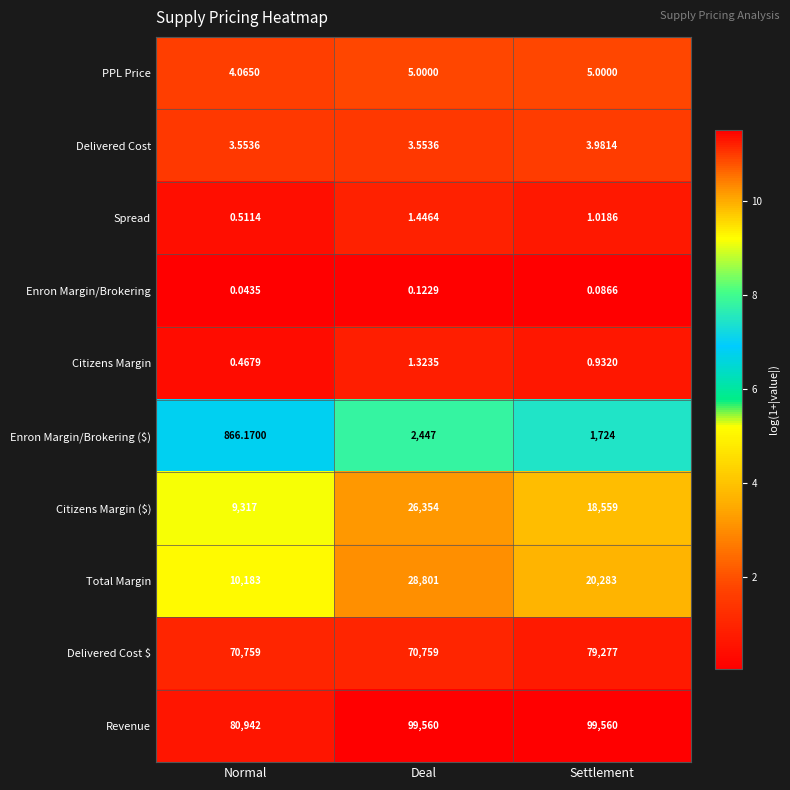

At which label does Enron Margin/Brokering ($) reach its minimum?

Normal